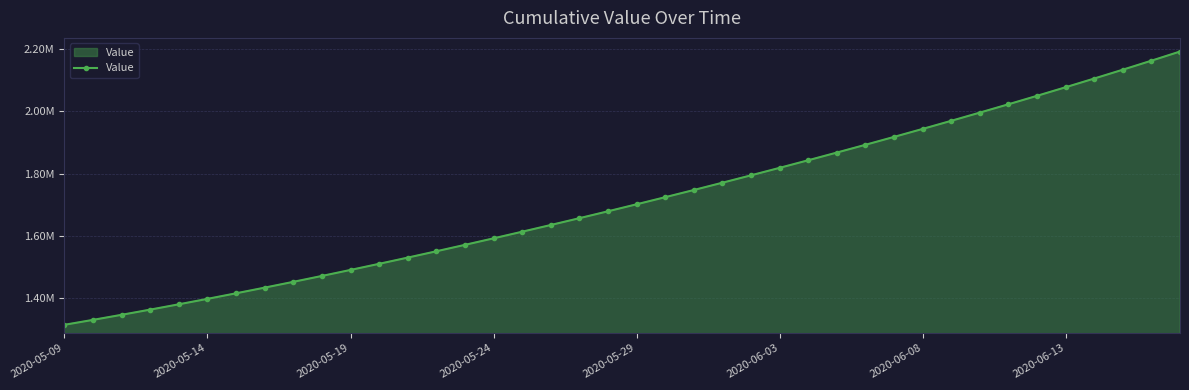

What is the maximum value shown in the chart?

2192182.0